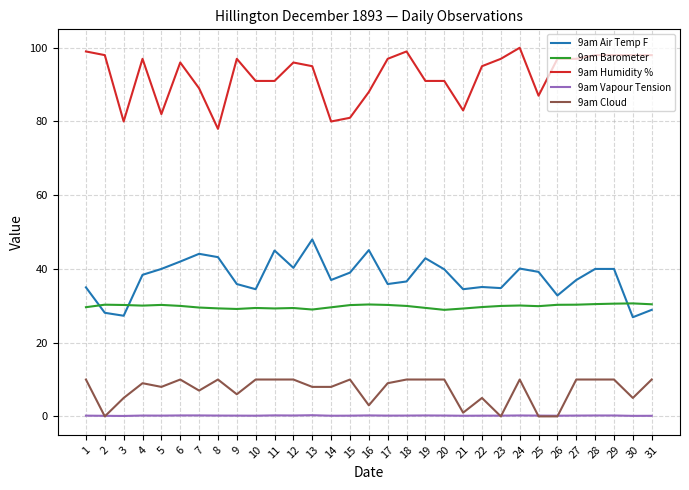

Rank the series by their maximum value, from lowest to highest.

9am Vapour Tension, 9am Cloud, 9am Barometer, 9am Air Temp F, 9am Humidity %